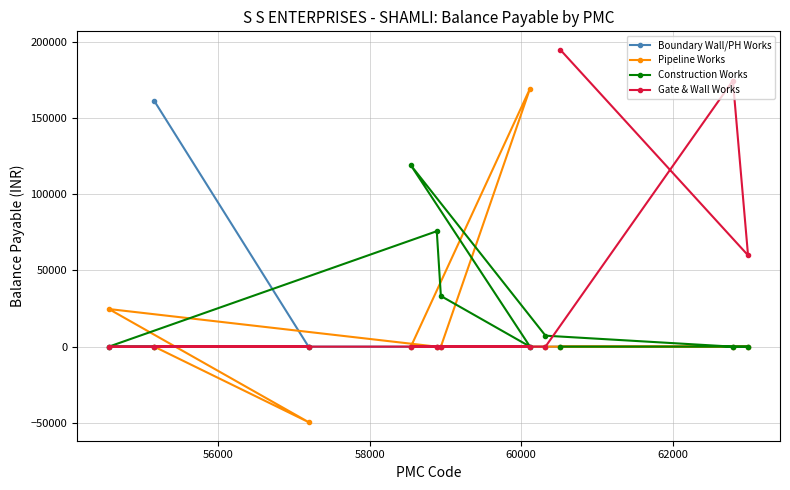

Does the chart have visible grid lines?

Yes